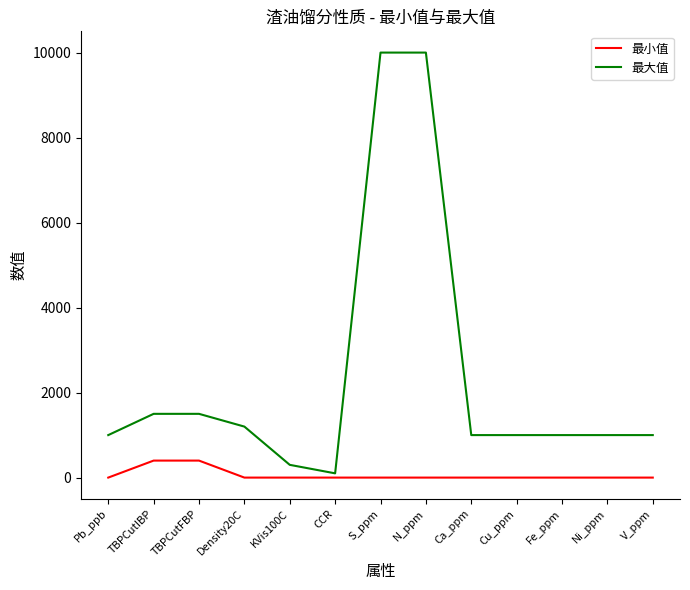

How many lines are shown in the chart?

2